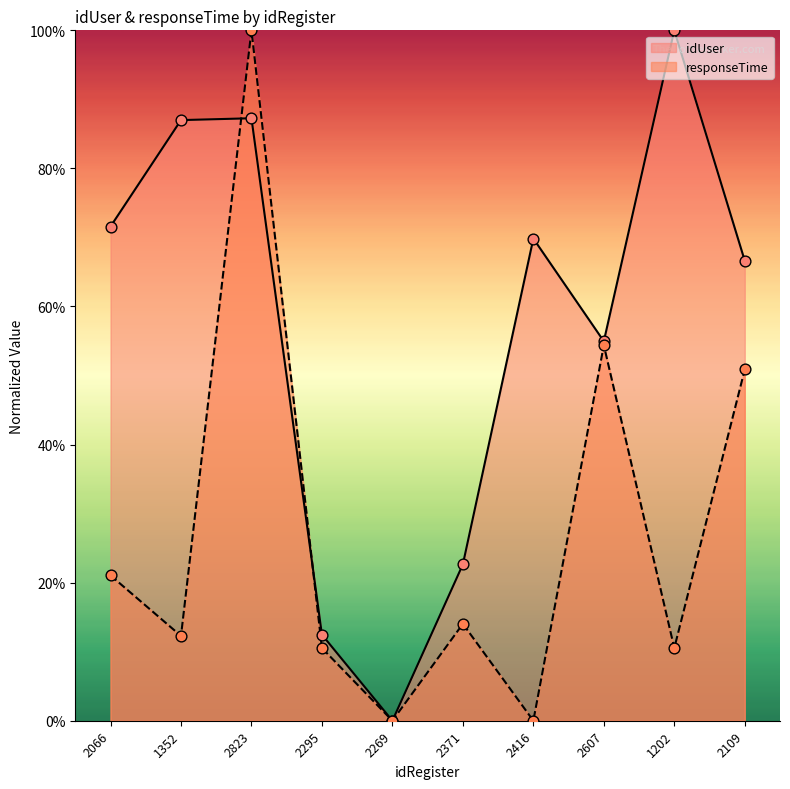

Which series has the widest spread of Y values?

idUser